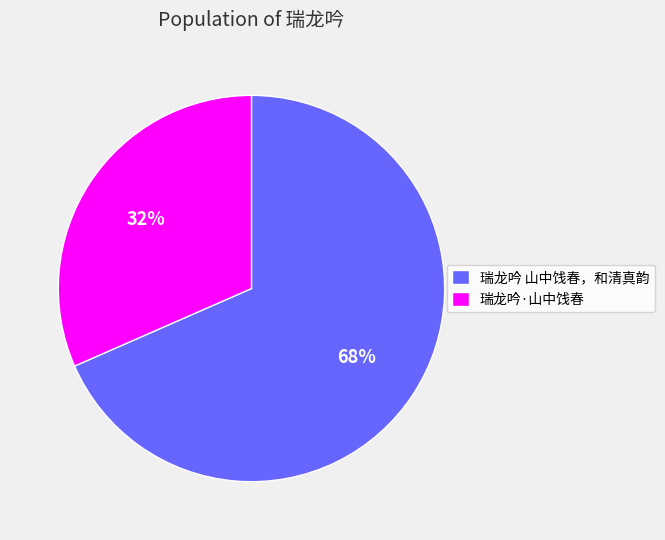

Combined, do 瑞龙吟·山中饯春 and 瑞龙吟 山中饯春，和清真韵 account for over 50%?

Yes